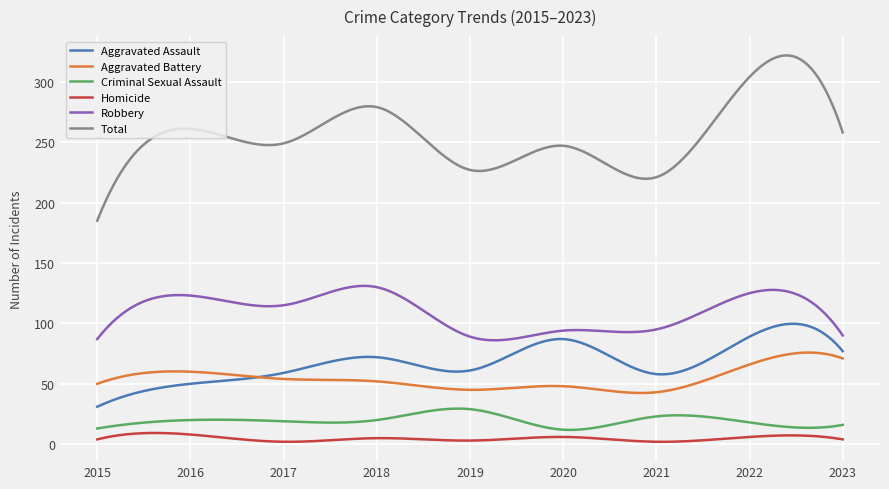

How many lines are shown in the chart?

6